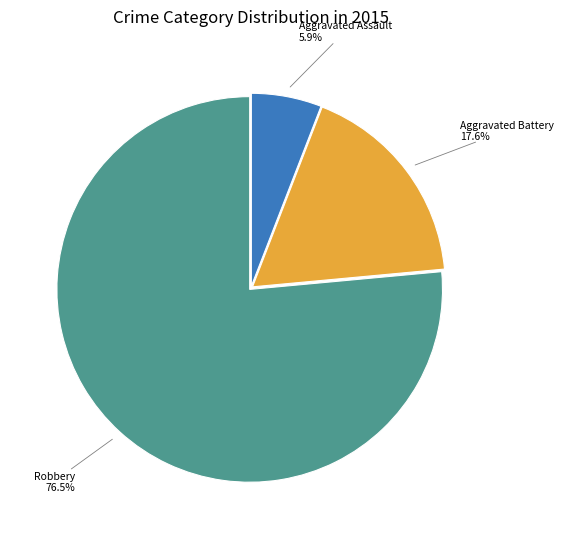

Is there a majority slice in this chart?

Yes